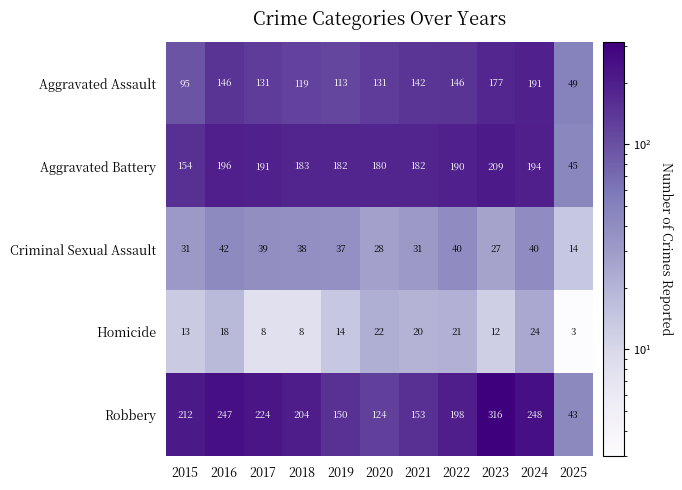

What is the difference between the highest and lowest values at 2016?

229